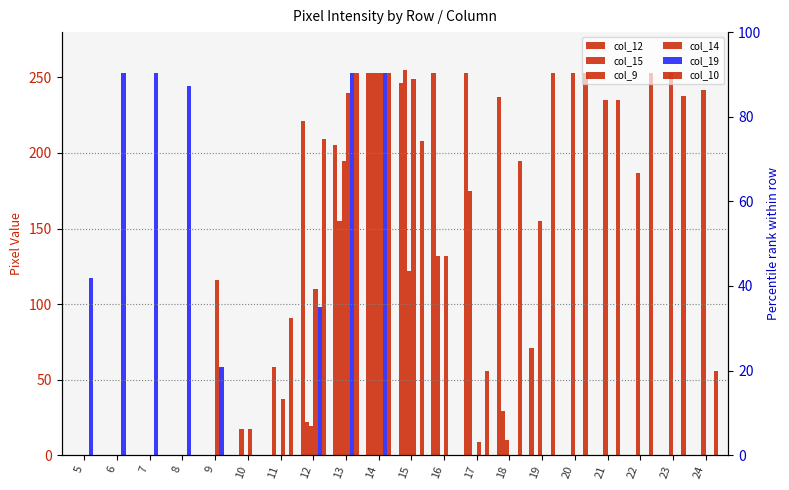

How many bars are there in each group?

6